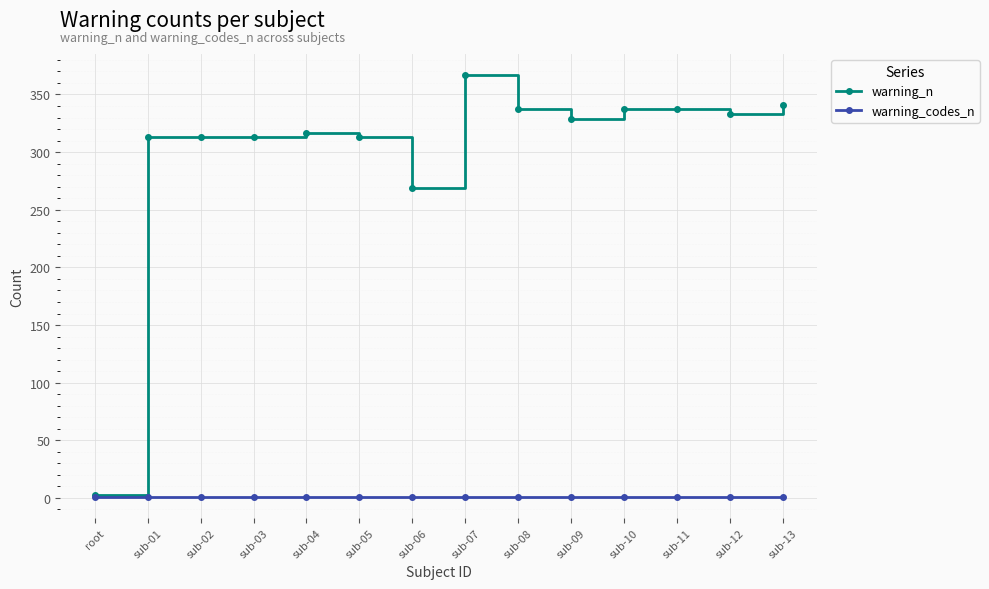

What is the label of the 5th point from the left?

sub-04